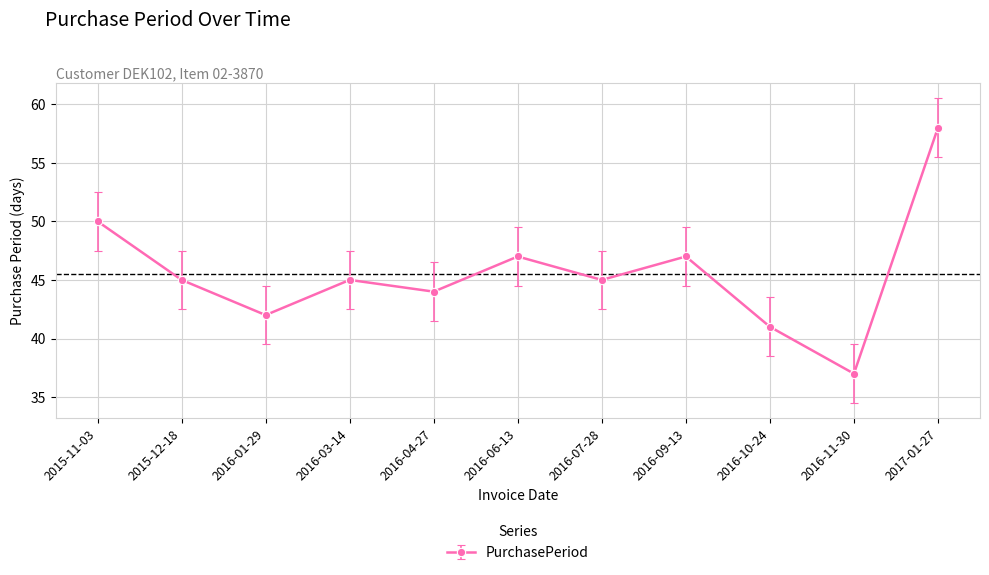

The chart shows a value of 58 at 2017-01-27. True or false?

True